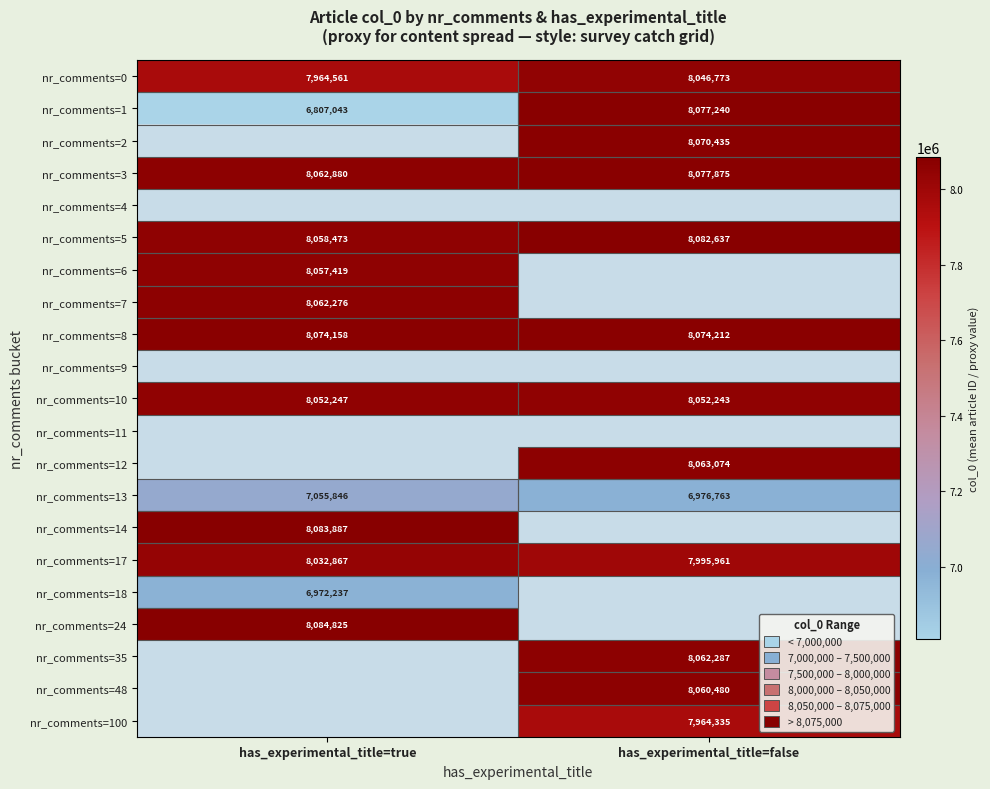

Is it true that nr_comments=6 equals 1771449.5 at has_experimental_title=true?

False